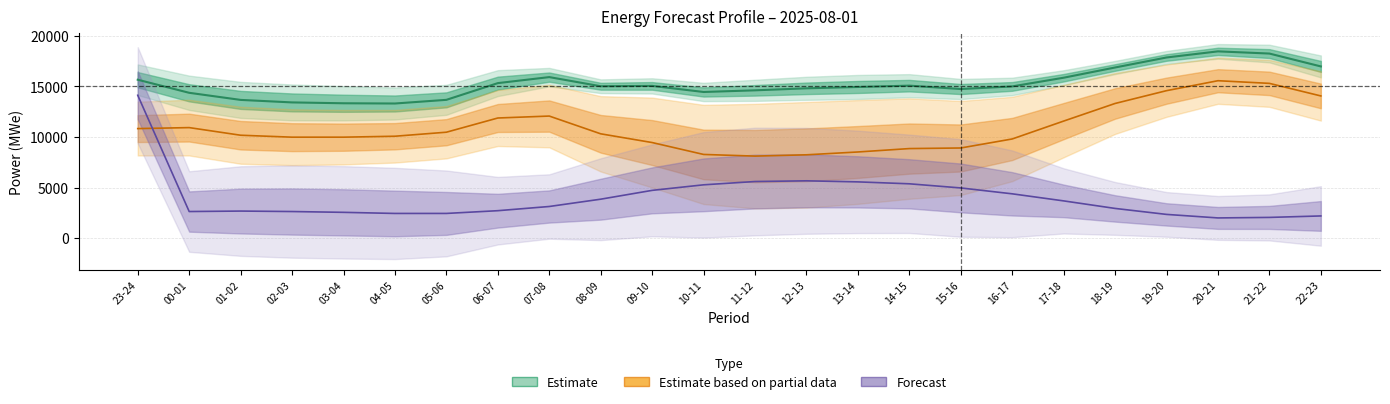

At 04-05, list the series in order from largest to smallest.

grid_demand_fcst, fcst_gen_unit_stor_prov, pred_gen_res_not_cov